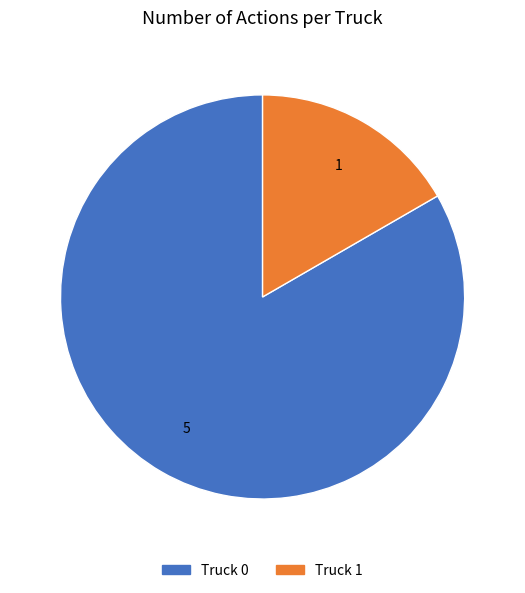

What is the largest slice in the pie chart?

Truck 0